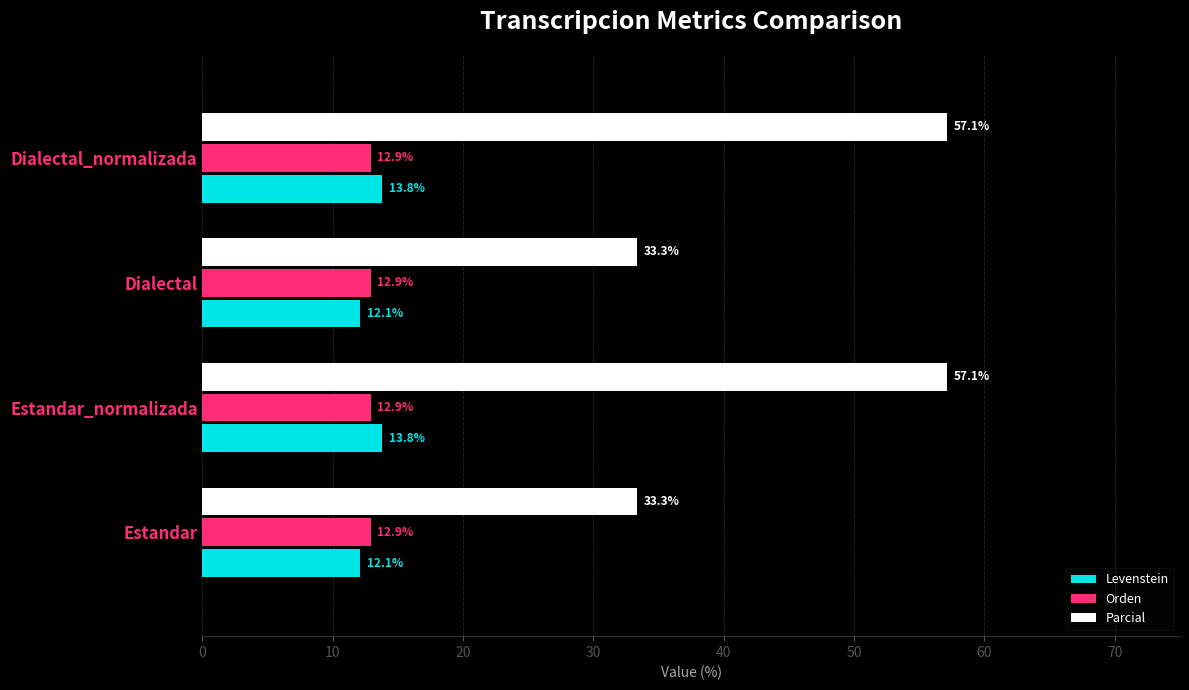

The value of Levenstein at Estandar is 8.2. True or false?

False